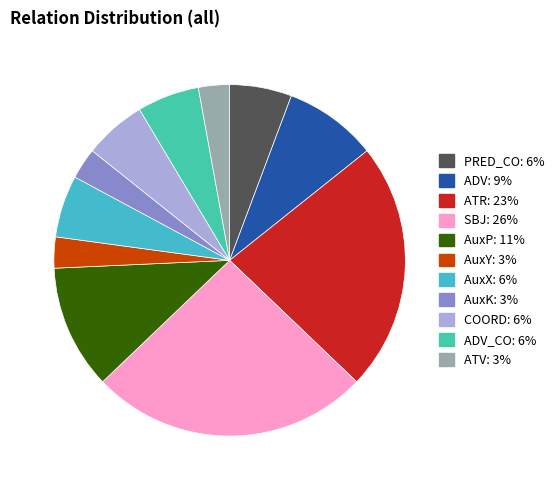

Which slice is the largest?

SBJ